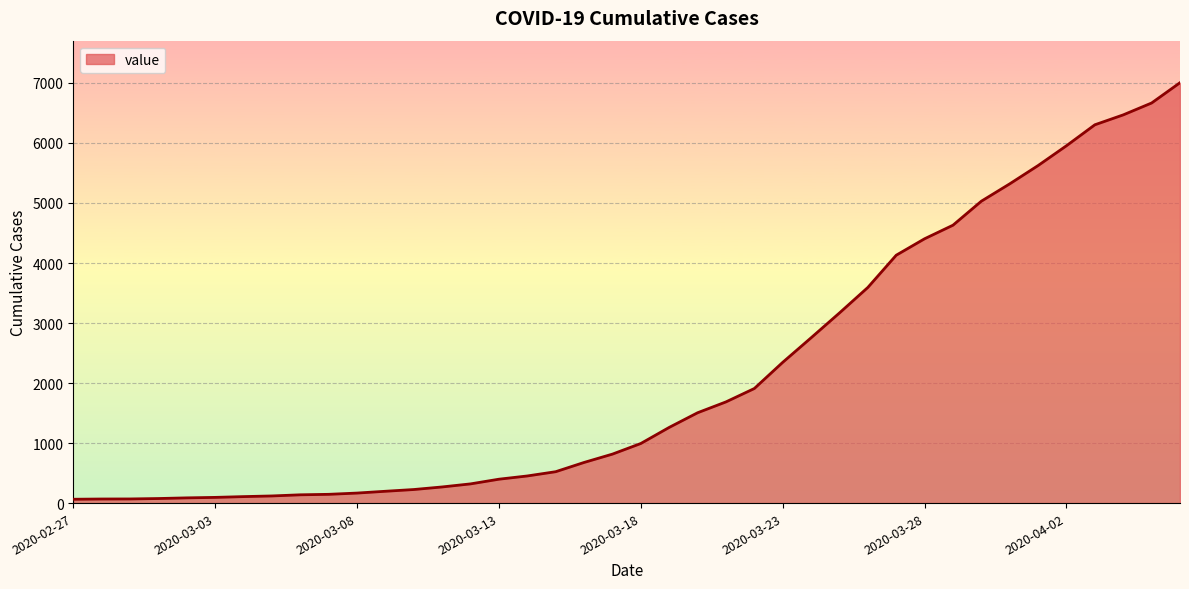

Does the chart display data point markers on the line(s)?

No